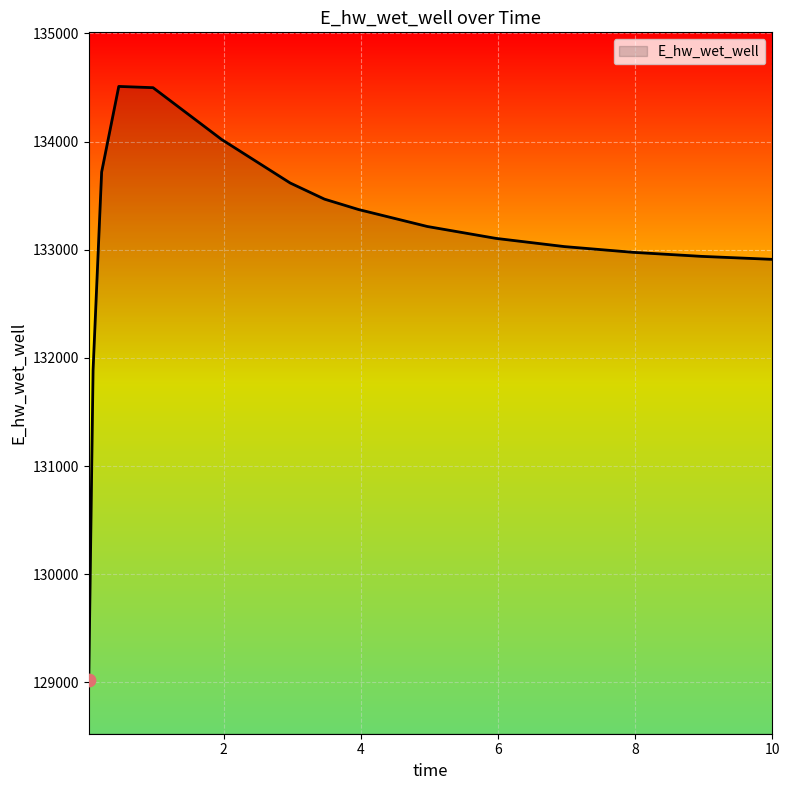

What is the difference between the maximum and minimum values?

5483.7